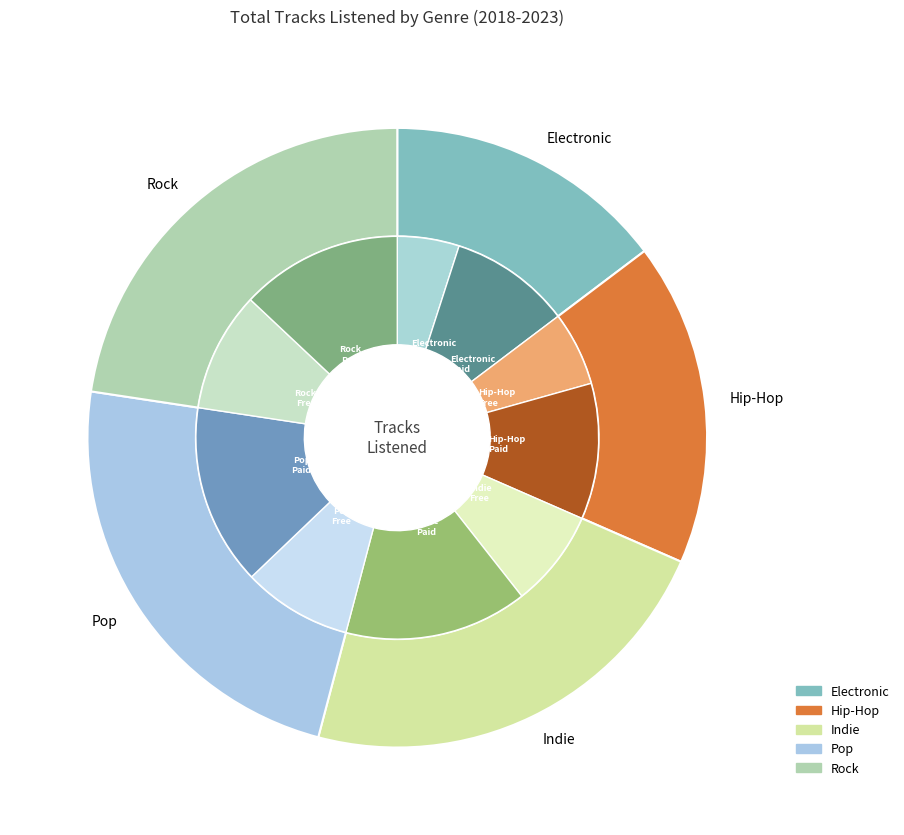

What percentage is the 10 slice, to the nearest percent?

10%